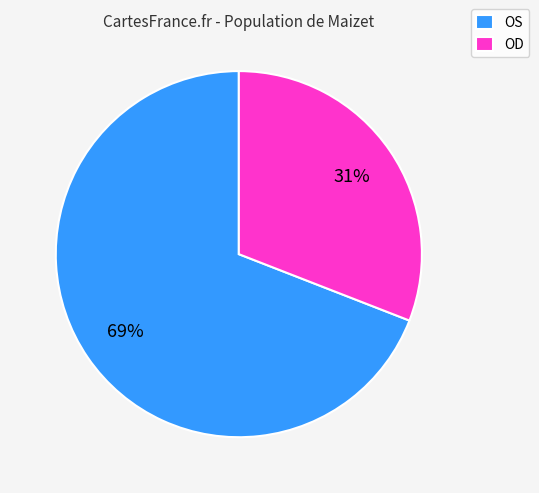

What is the smallest slice in the pie chart?

OD